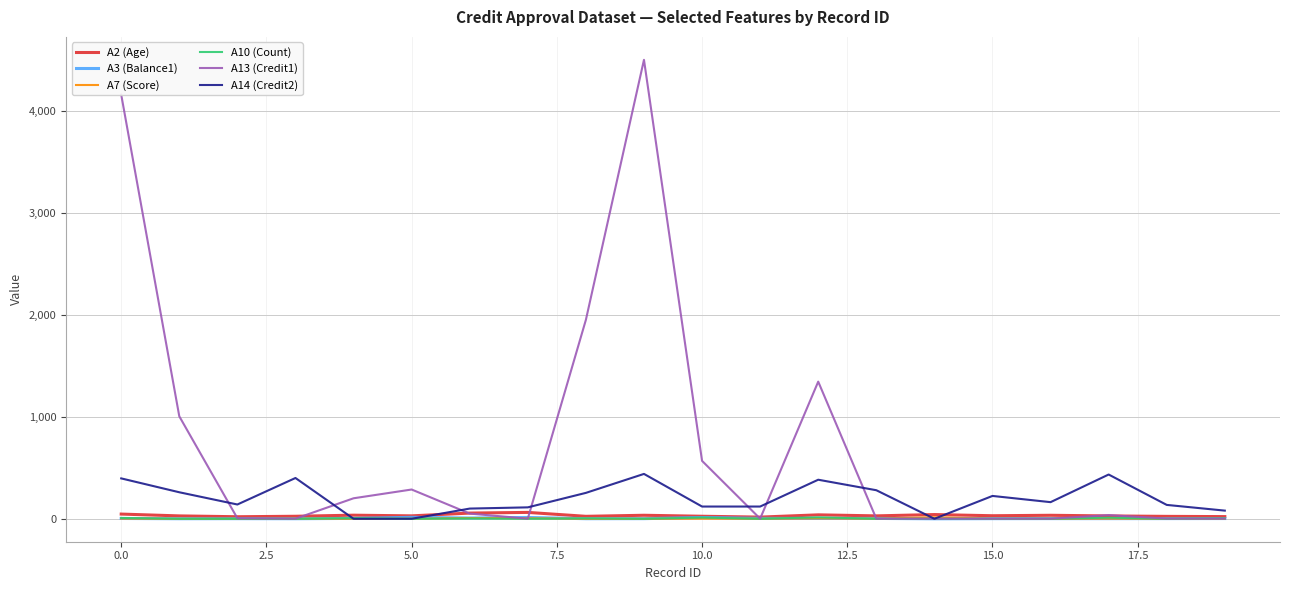

Which series has the widest spread of values?

A13 (Credit1)